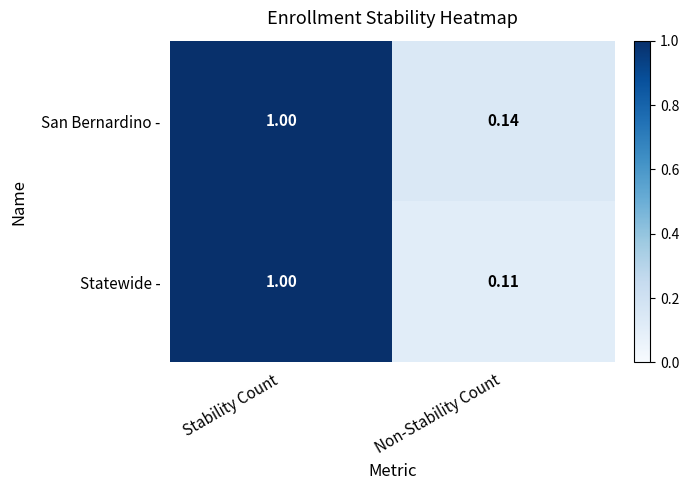

At which category is the sum across all series the highest?

Stability Count